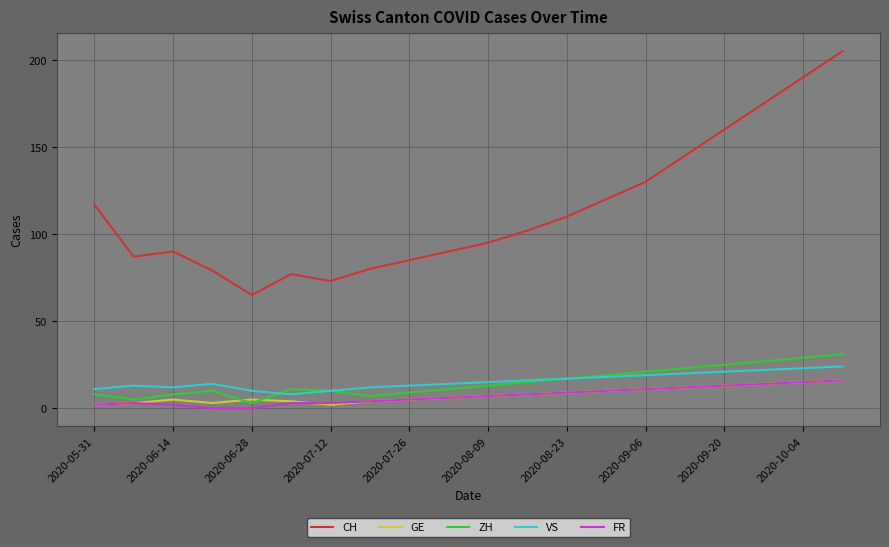

Reading right to left, list all the values displayed in this chart.

CH: 205	190	175	160	145	130	120	110	102	95	90	85	80	73	77	65	79	90	87	117
GE: 16	15	14	13	12	11	10	9	8	7	6	5	4	2	4	5	3	5	3	2
ZH: 31	29	27	25	23	21	19	17	15	13	11	9	7	10	11	3	10	8	5	8
VS: 24	23	22	21	20	19	18	17	16	15	14	13	12	10	8	10	14	12	13	11
FR: 16	15	14	13	12	11	10	9	8	7	6	5	4	3	3	0	0	2	3	2